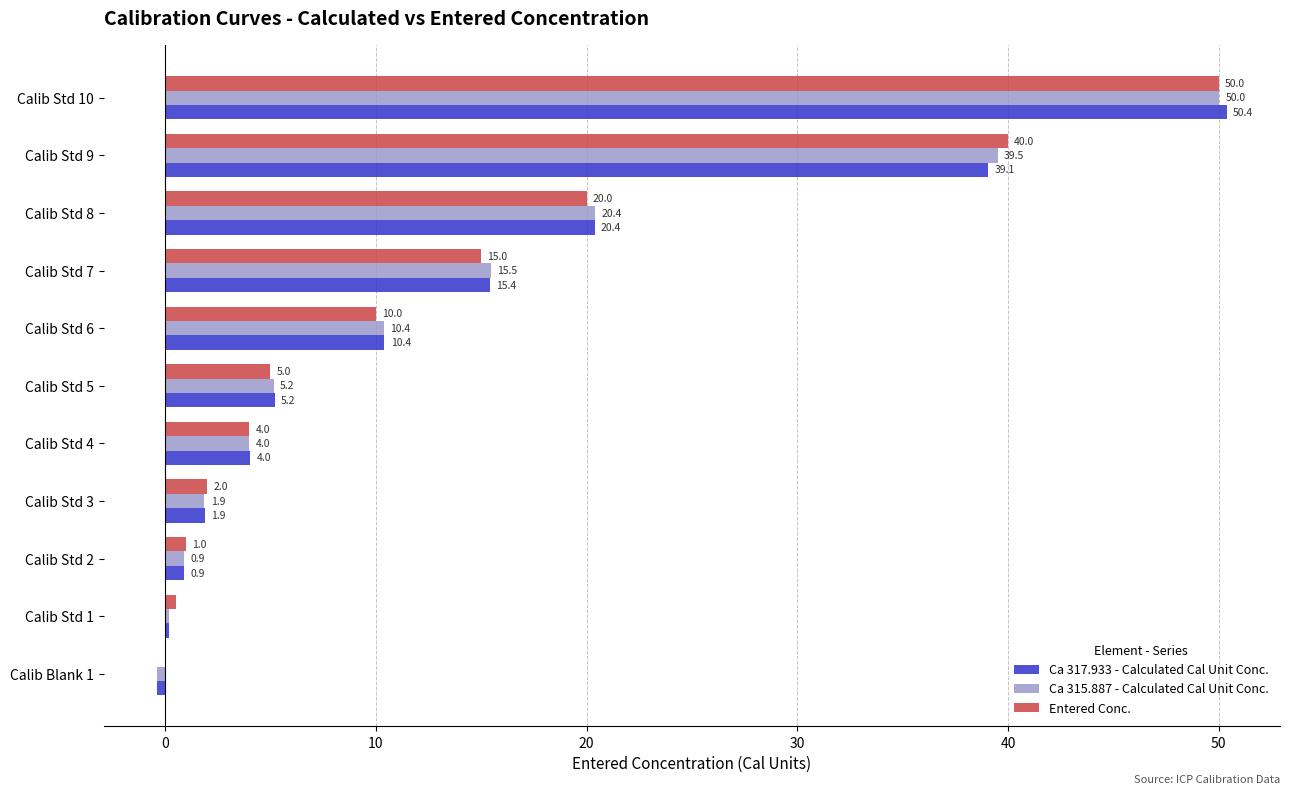

At which label is Entered Conc. closest to 25?

Calib Std 8